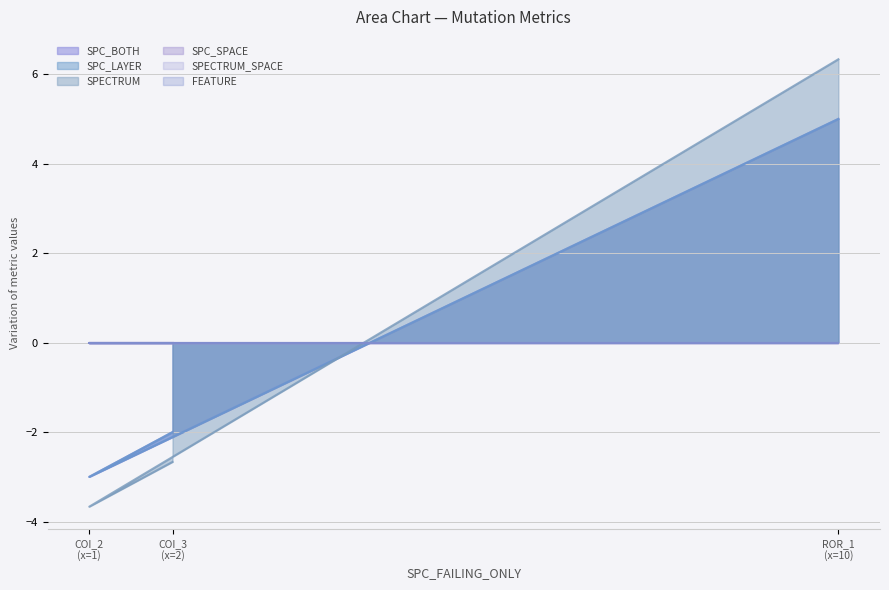

At which label is SPC_BOTH closest to 1?

COI_3 (x=2)